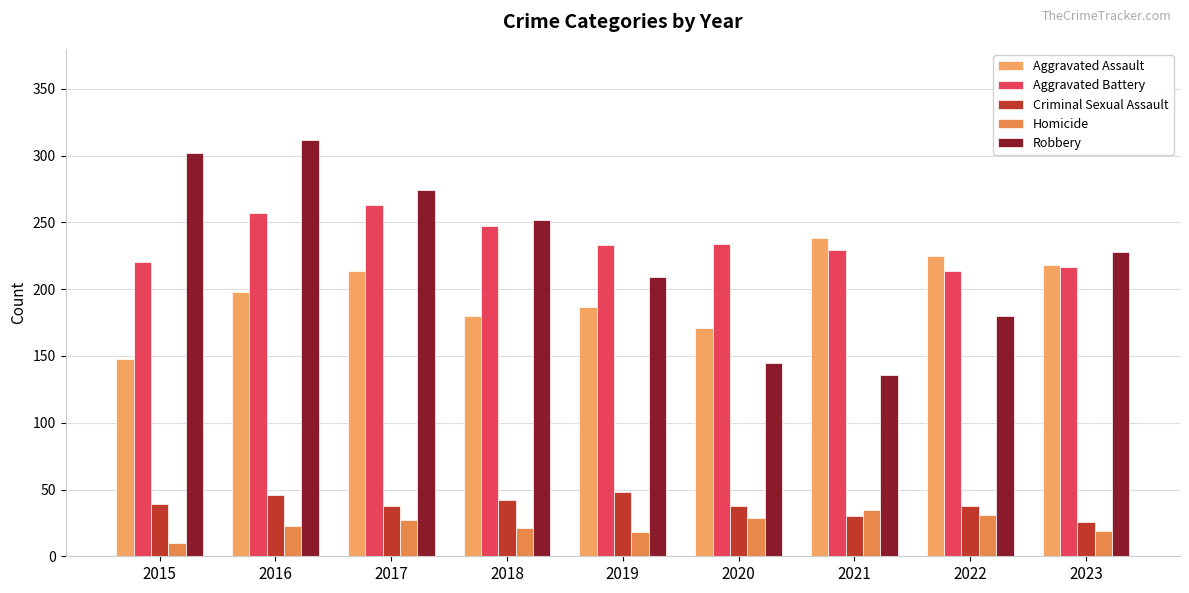

What is the sum of the Aggravated Assault values at 2020 and 2019?

358